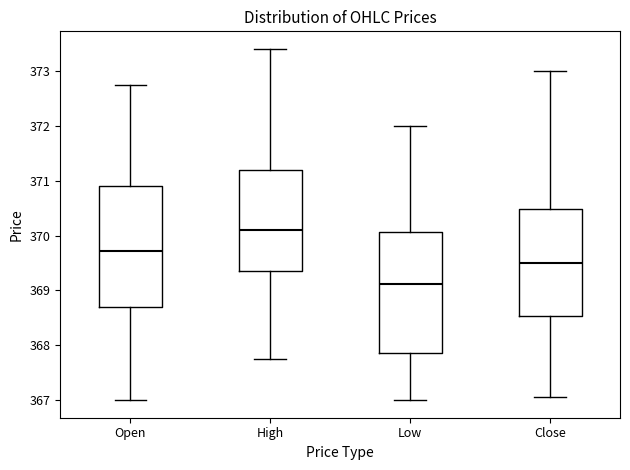

Which box has the highest median line?

High